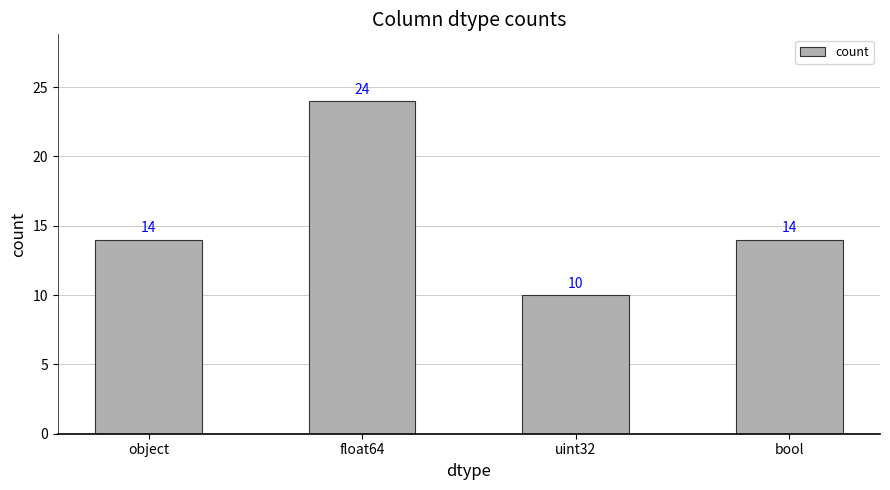

The value at float64 is 24. True or false?

True